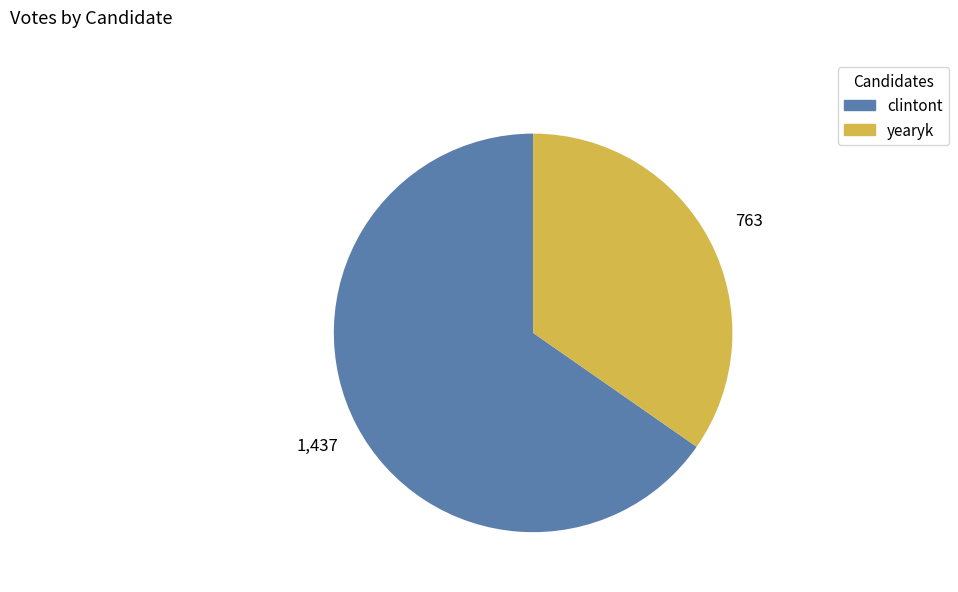

Approximately how many times larger is the value at yearyk compared to clintont?

0.5